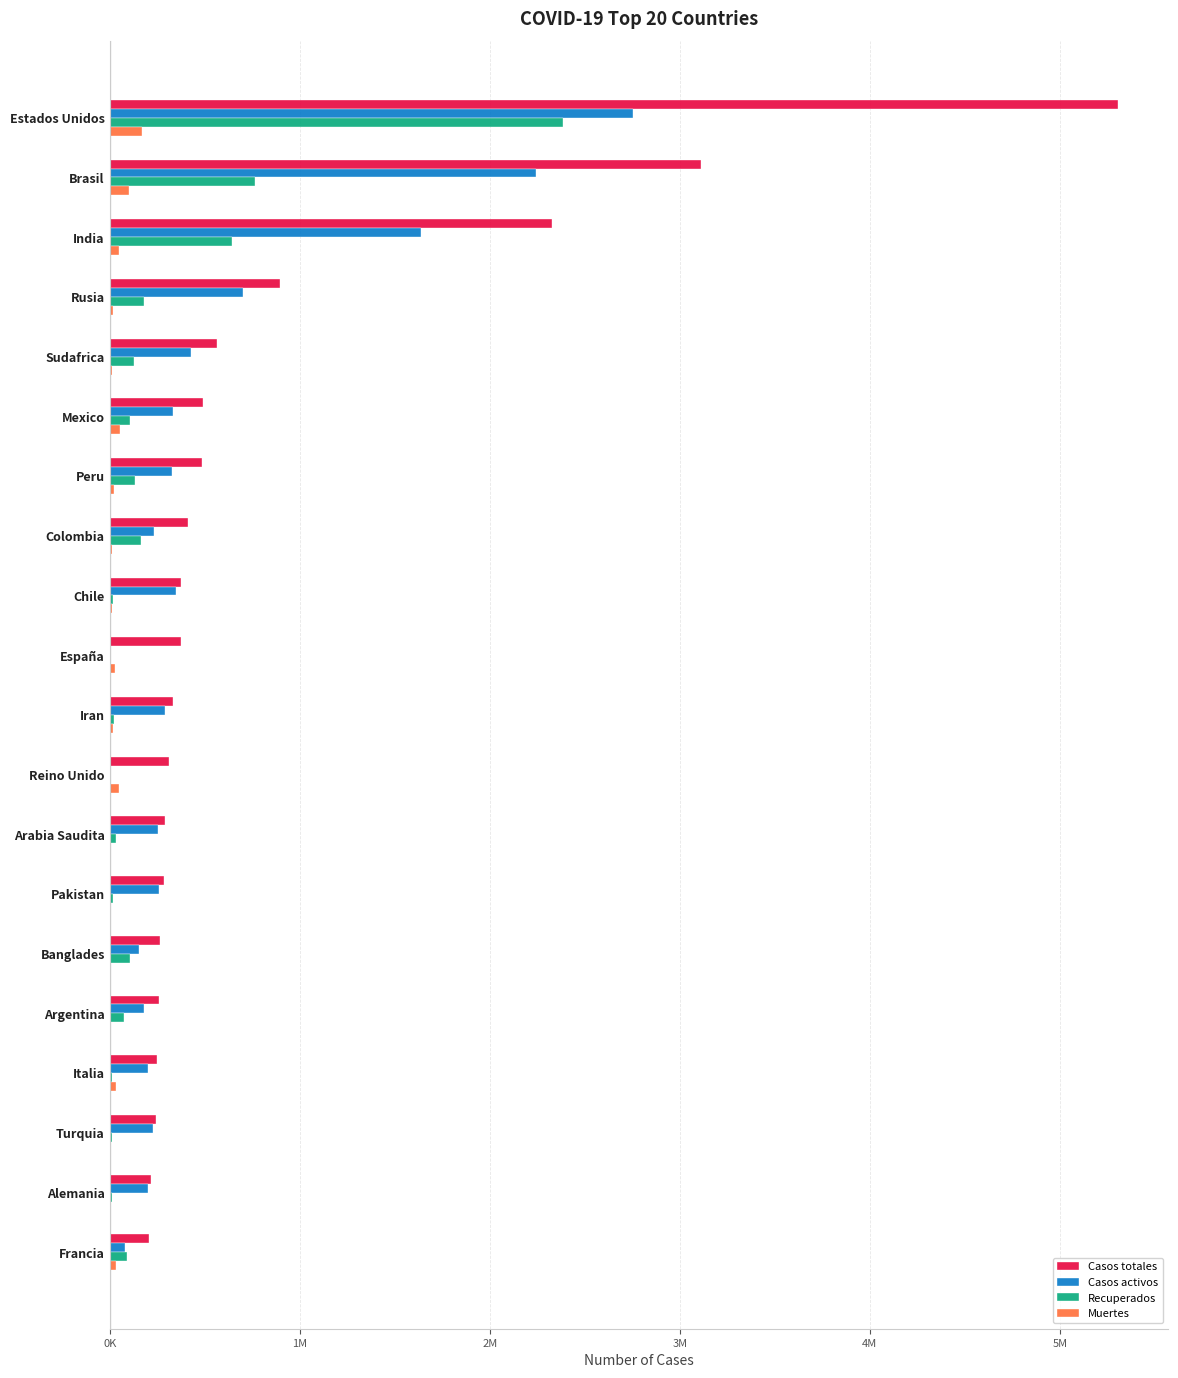

Which series has the largest range (max minus min)?

Casos totales